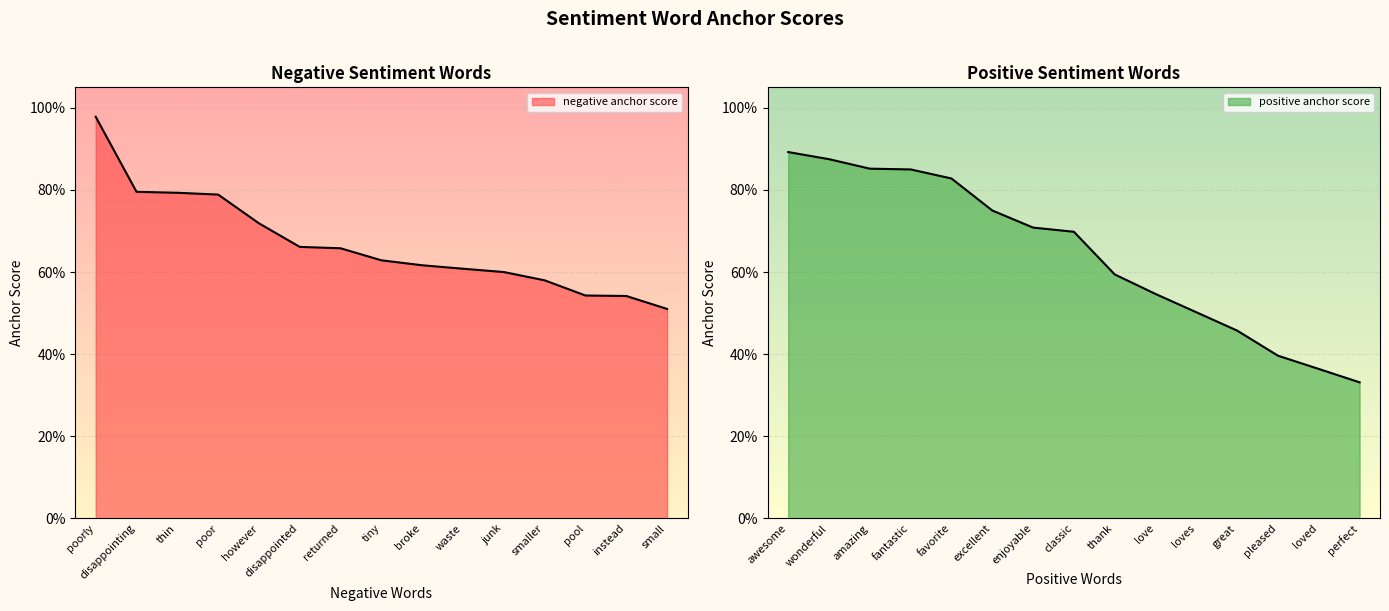

What is the value of the positive anchor score point at the 4th from the left?

0.8